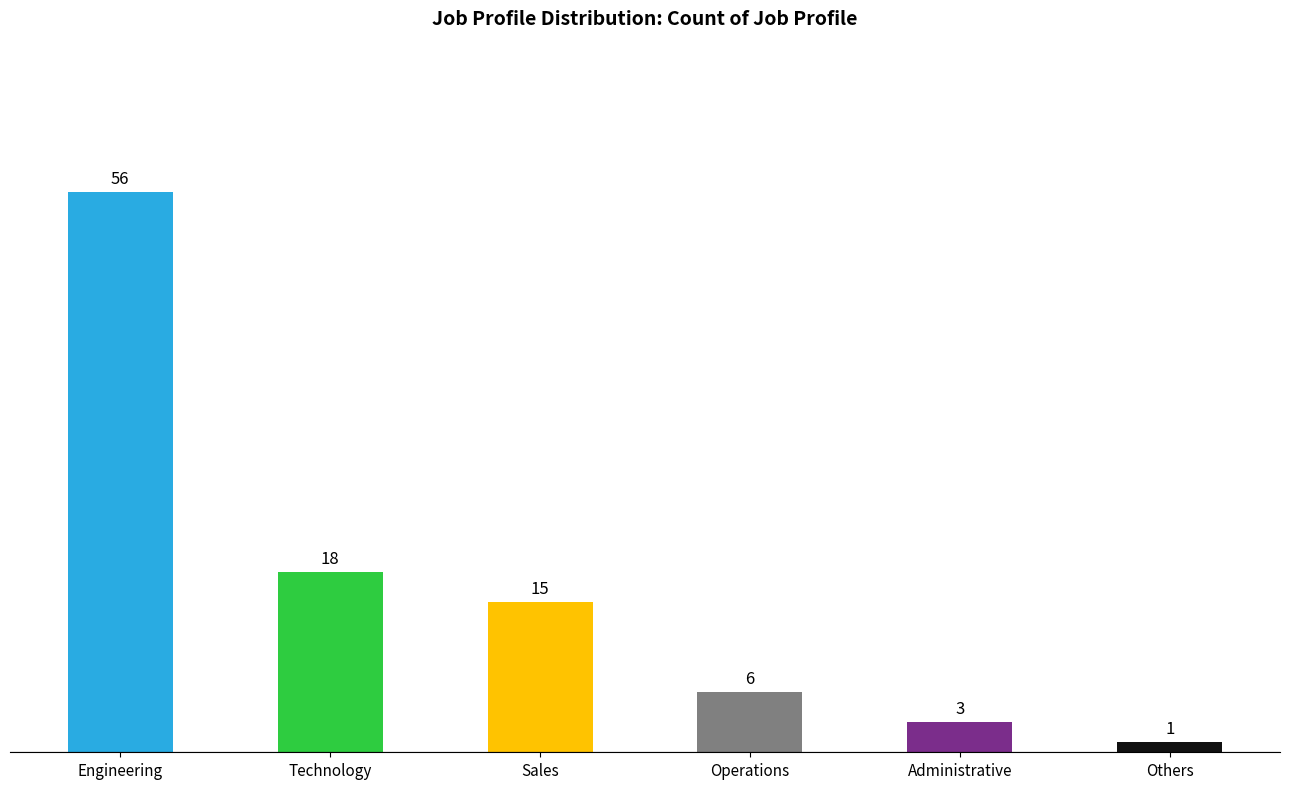

List the labels in order of value, largest first.

Engineering, Technology, Sales, Operations, Administrative, Others